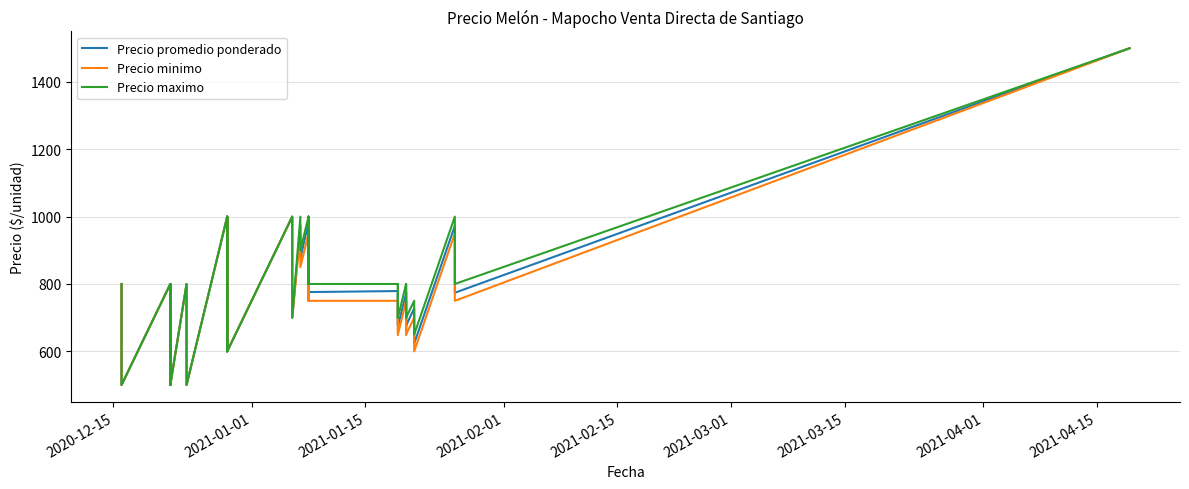

What is the difference between the maximum and minimum values in the Precio promedio ponderado series?

1000